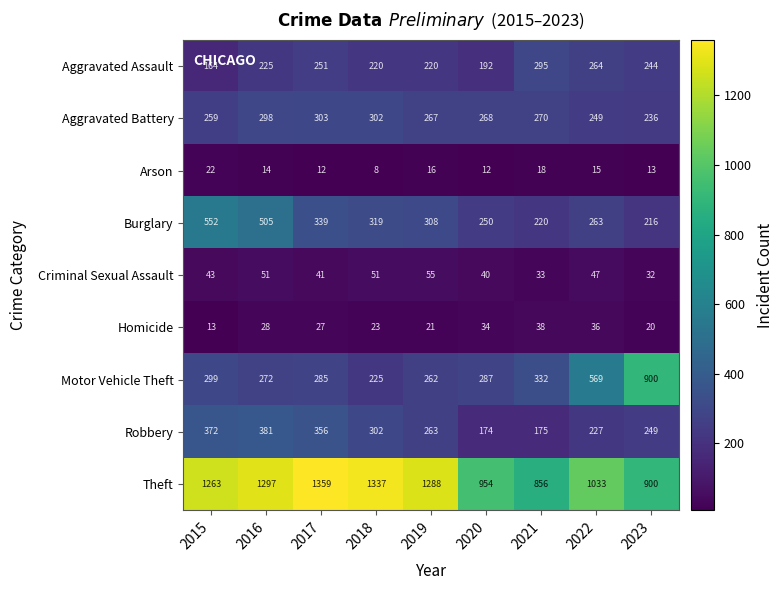

What is the difference between the highest and lowest values at 2015?

1250